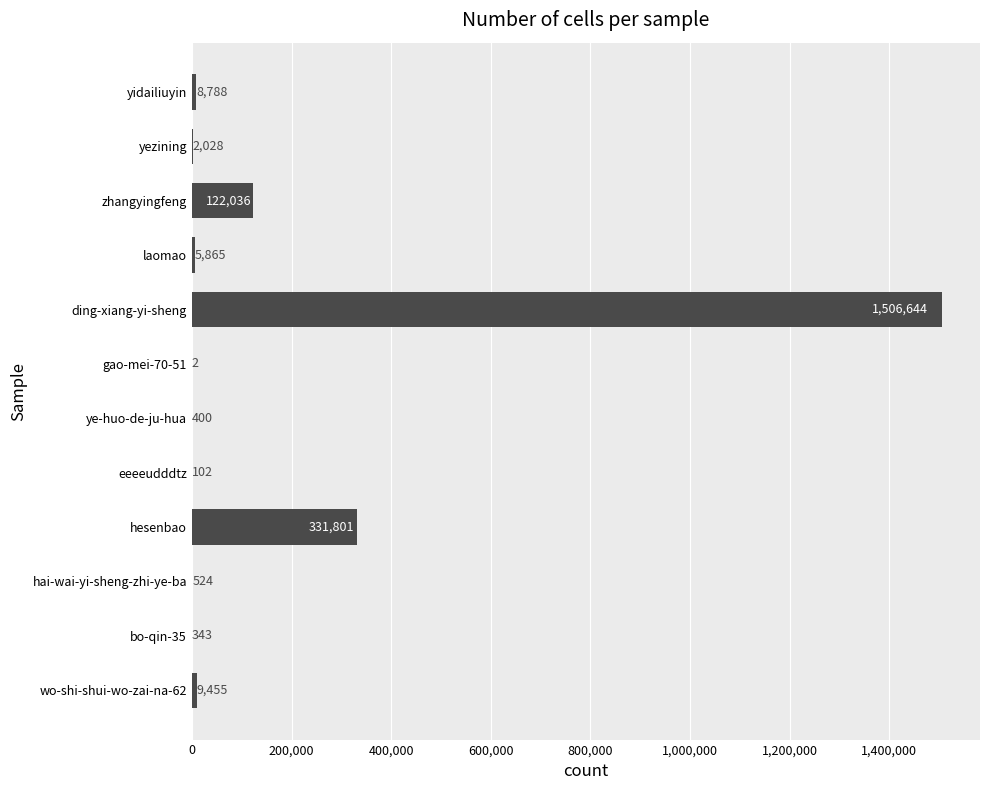

How many distinct data groups are displayed?

1